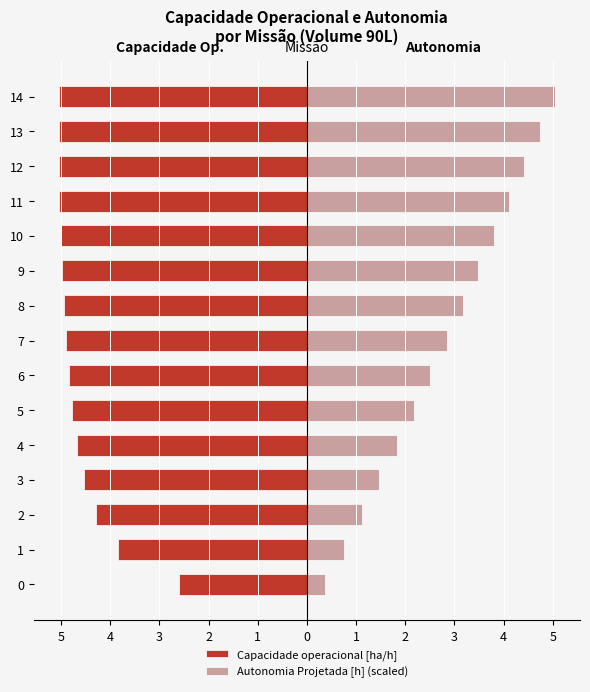

The value of Capacidade operacional [ha/h] at 14 is -5.0. True or false?

True